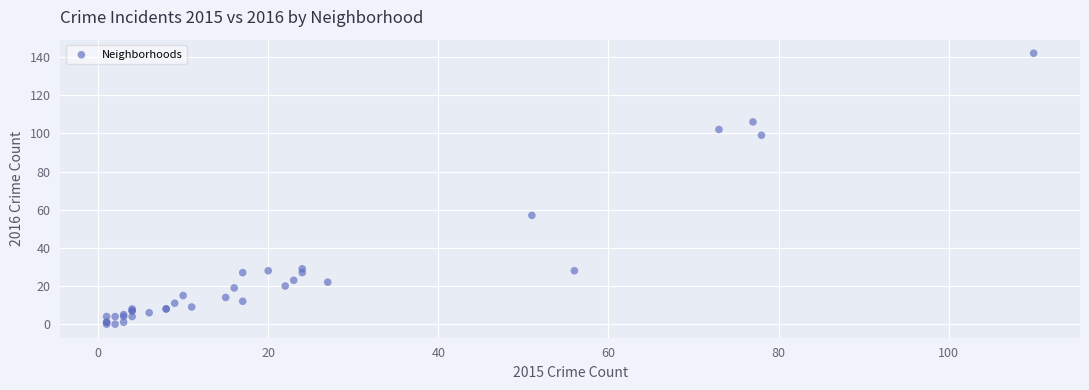

What Y value in the scatter plot is closest to 71?

57